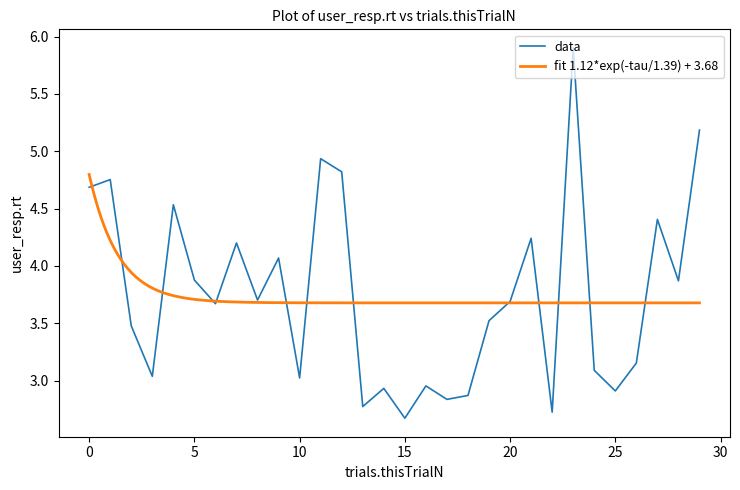

Rank the categories by value from highest to lowest.

23, 29, 11, 12, 1, 0, 4, 27, 21, 7, 9, 5, 28, 8, 20, 6, 19, 2, 26, 24, 3, 10, 16, 14, 25, 18, 17, 13, 22, 15